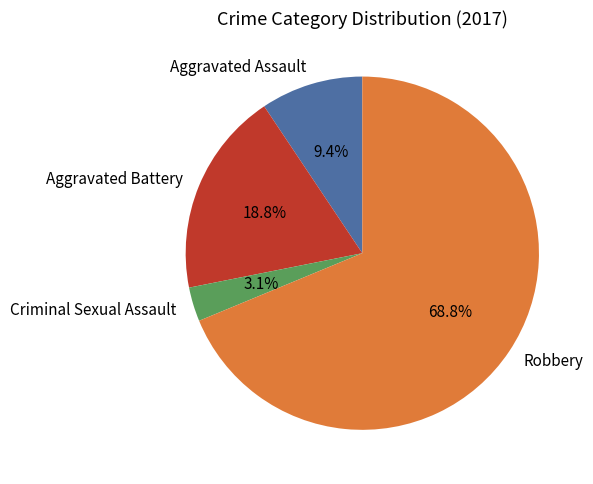

What is the ratio of the value at Robbery to the value at Aggravated Battery?

3.7